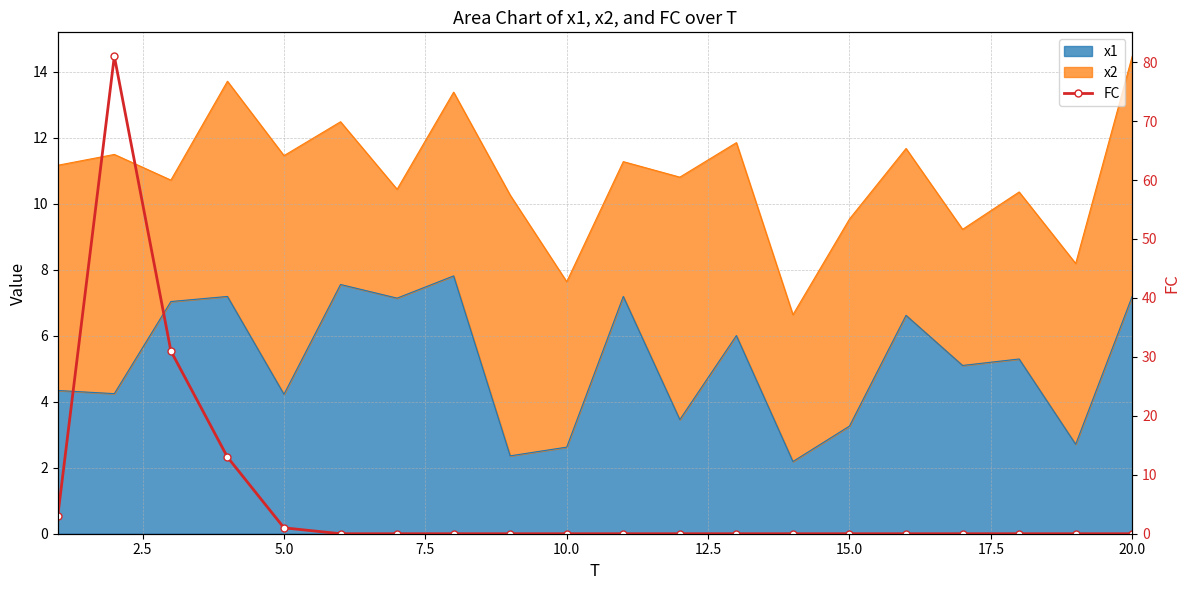

How many points are higher than both their immediate neighbors (excluding endpoints)?

1